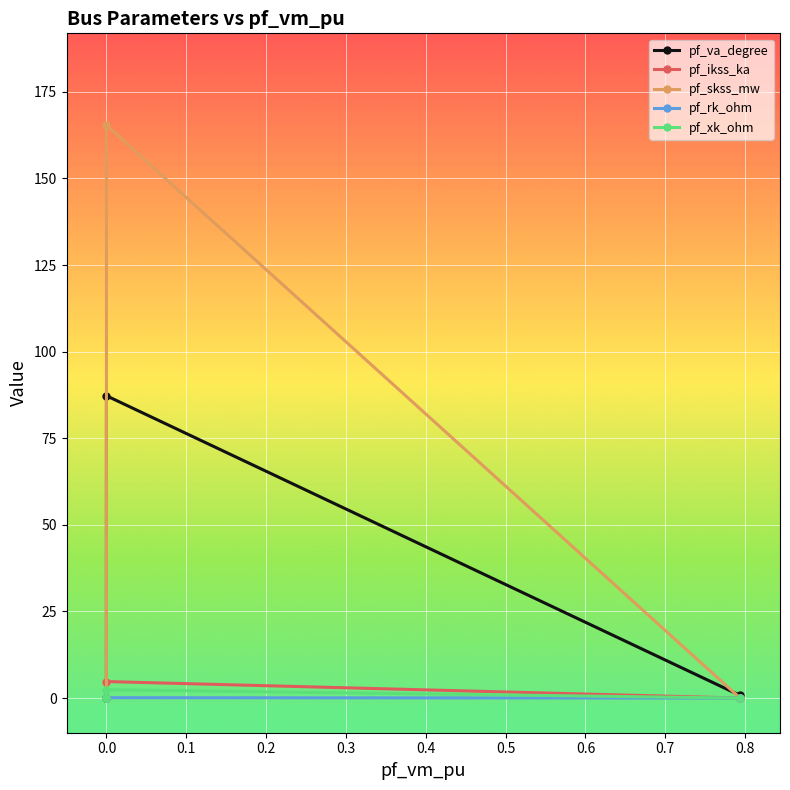

Is the value of pf_rk_ohm at 0.3 greater than the value of pf_va_degree at 0.1?

No